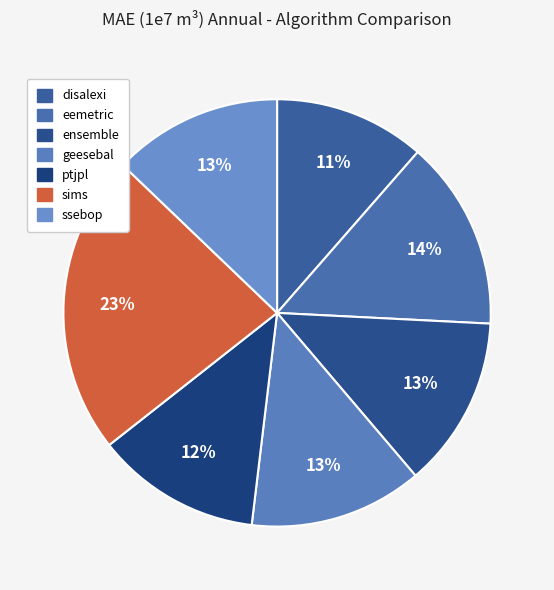

To the nearest percent, what is the combined percentage of sims and eemetric?

37%